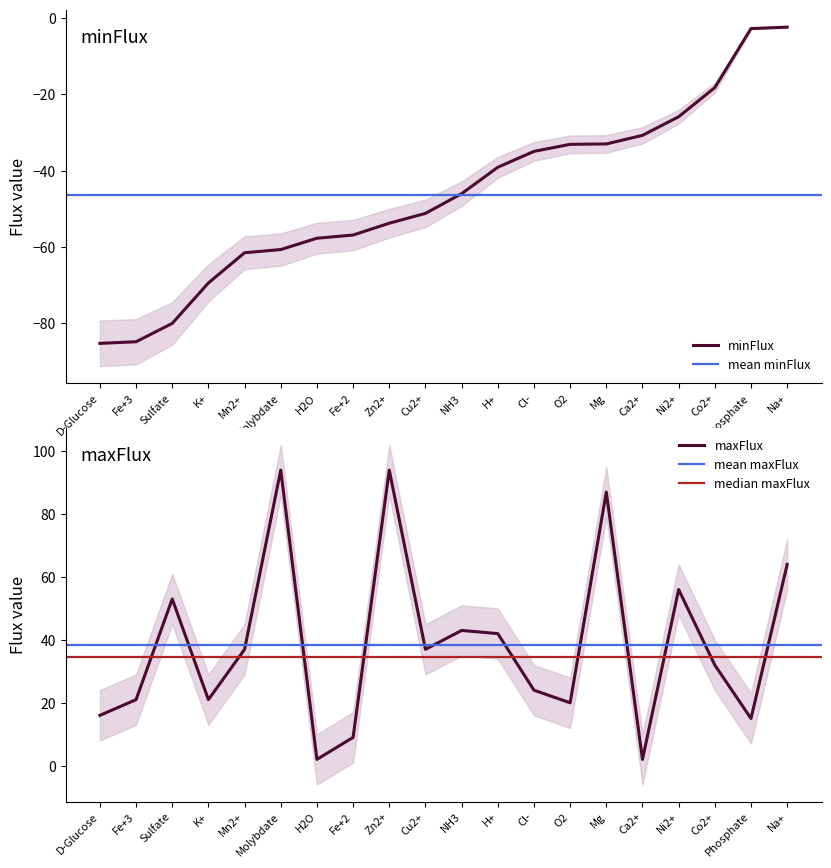

Does the chart display data point markers on the line(s)?

No